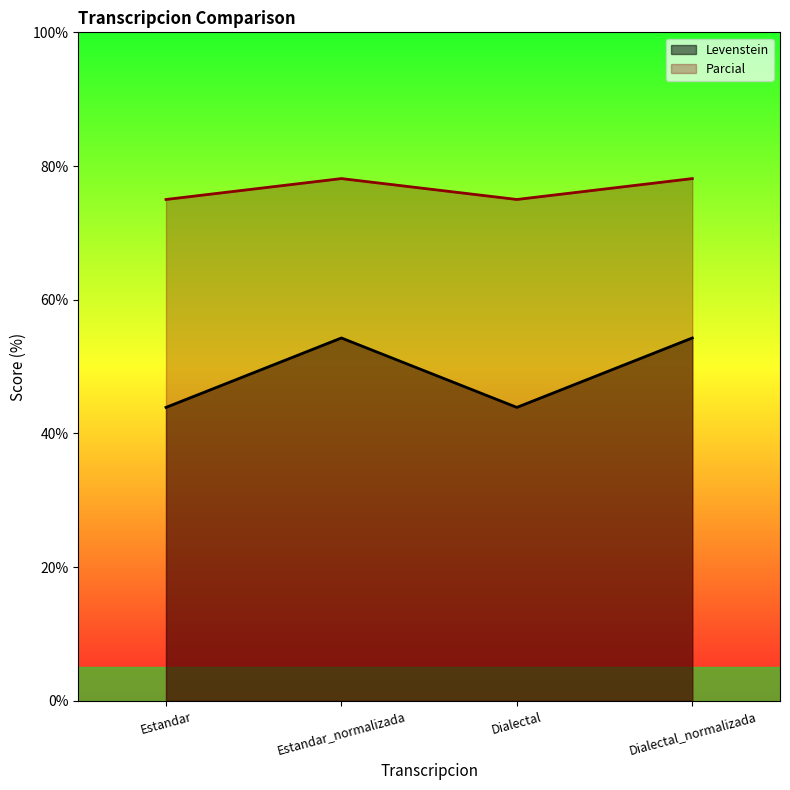

What is the difference between the Parcial values at Estandar_normalizada and Estandar?

3.1